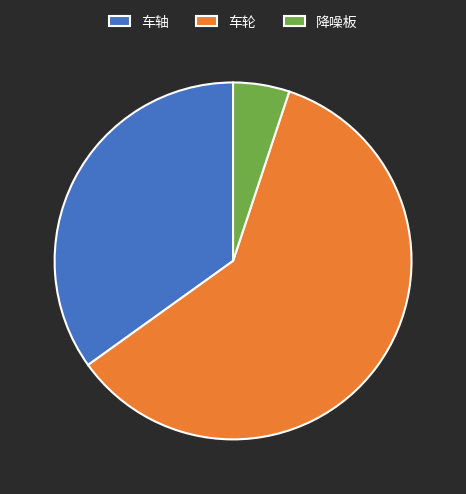

How many slices are in this pie chart?

3